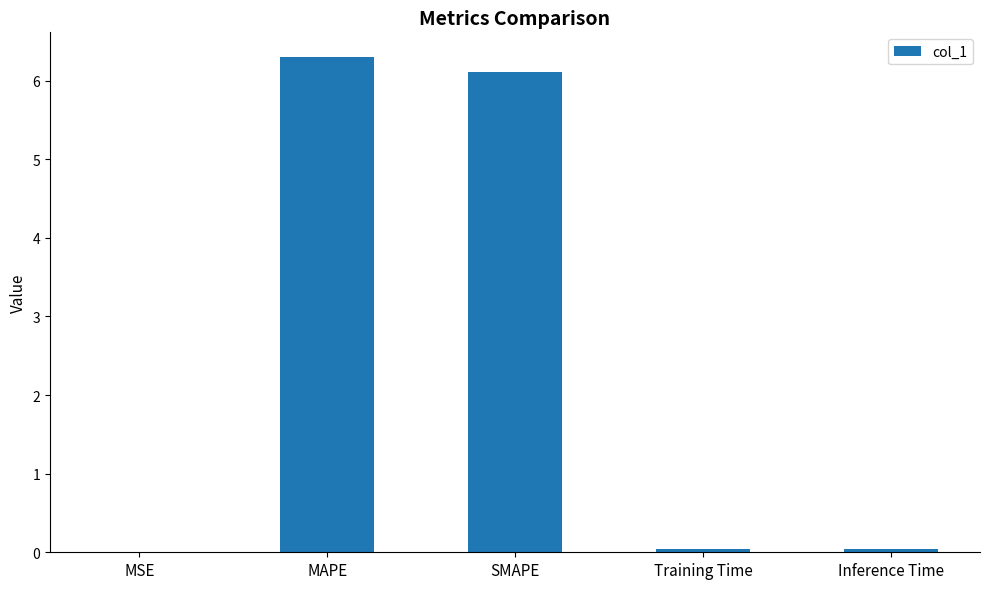

What is the greatest value displayed?

6.3